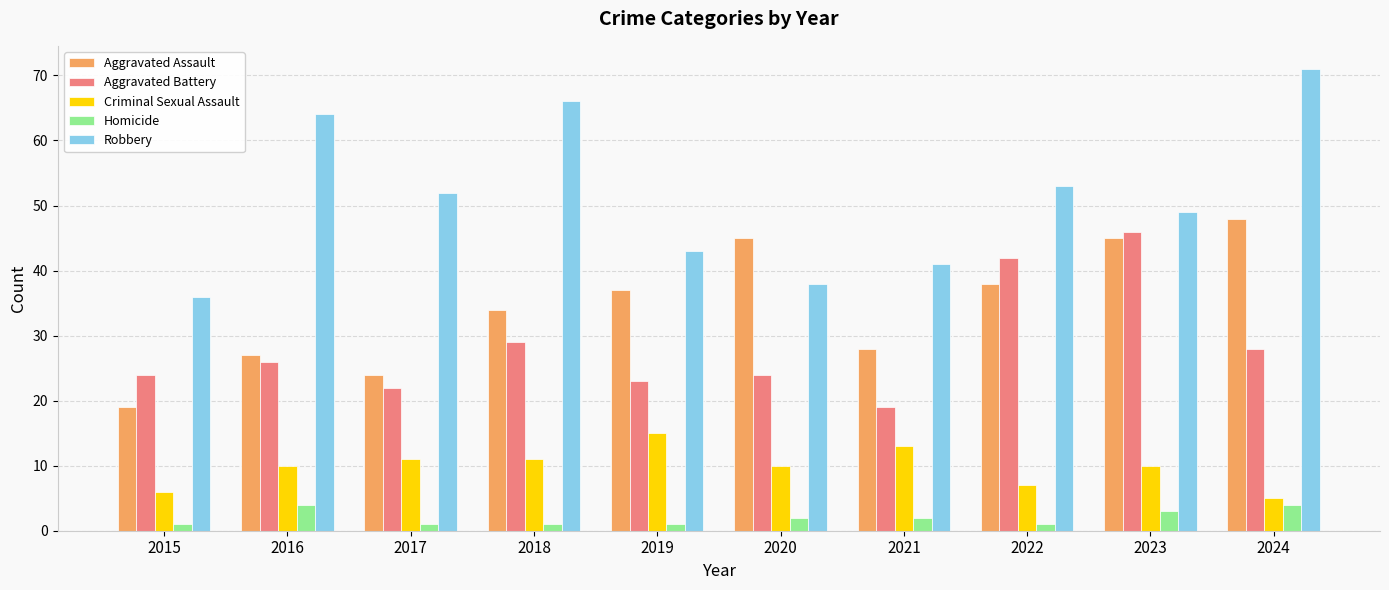

Which label corresponds to the largest value in the chart?

2024